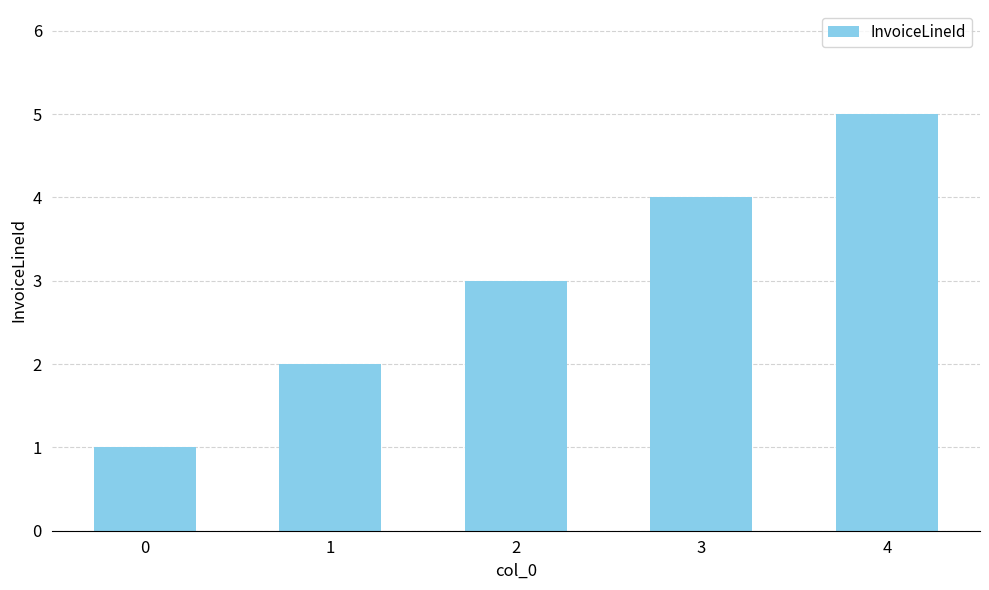

At which label is the value closest to 3?

2